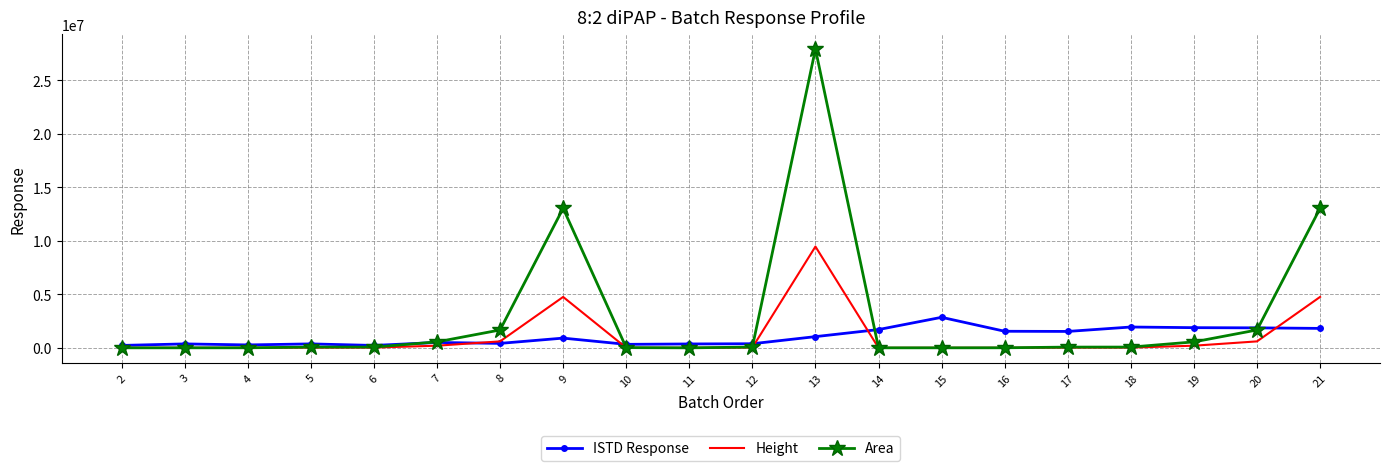

What is the greatest value displayed?

27909713